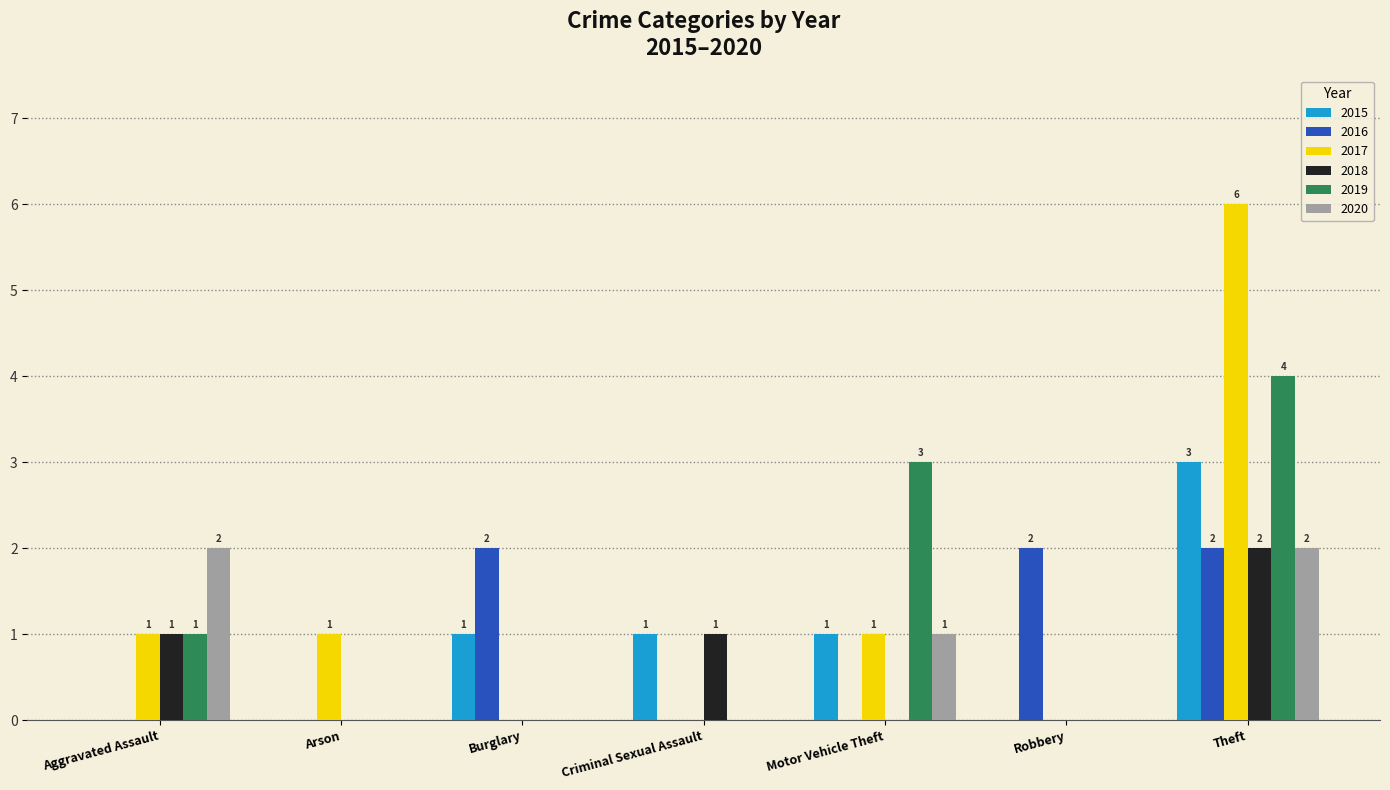

Reading right to left, list all the values displayed in this chart.

2015: 3	0	1	1	1	0	0
2016: 2	2	0	0	2	0	0
2017: 6	0	1	0	0	1	1
2018: 2	0	0	1	0	0	1
2019: 4	0	3	0	0	0	1
2020: 2	0	1	0	0	0	2